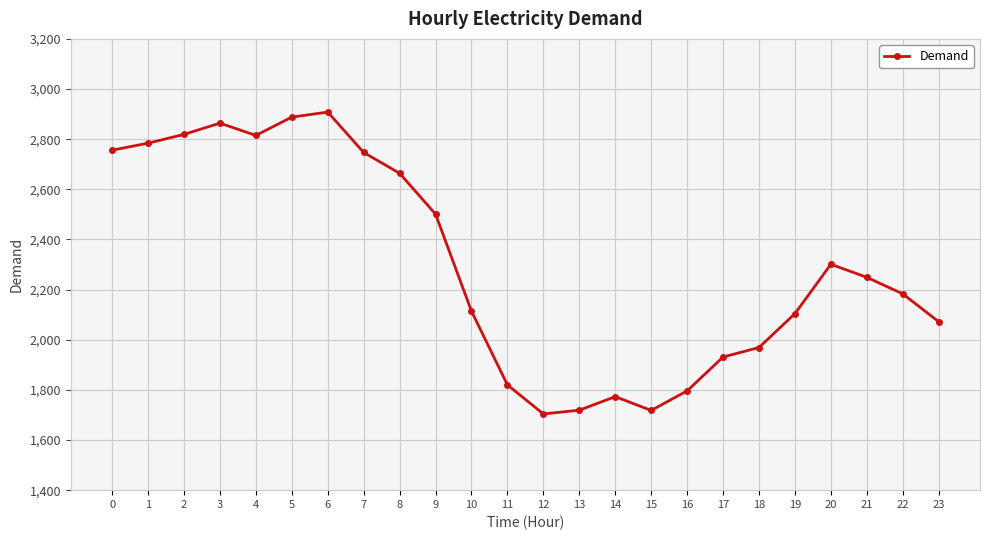

What is the change in value from 3 to 14?

-1091